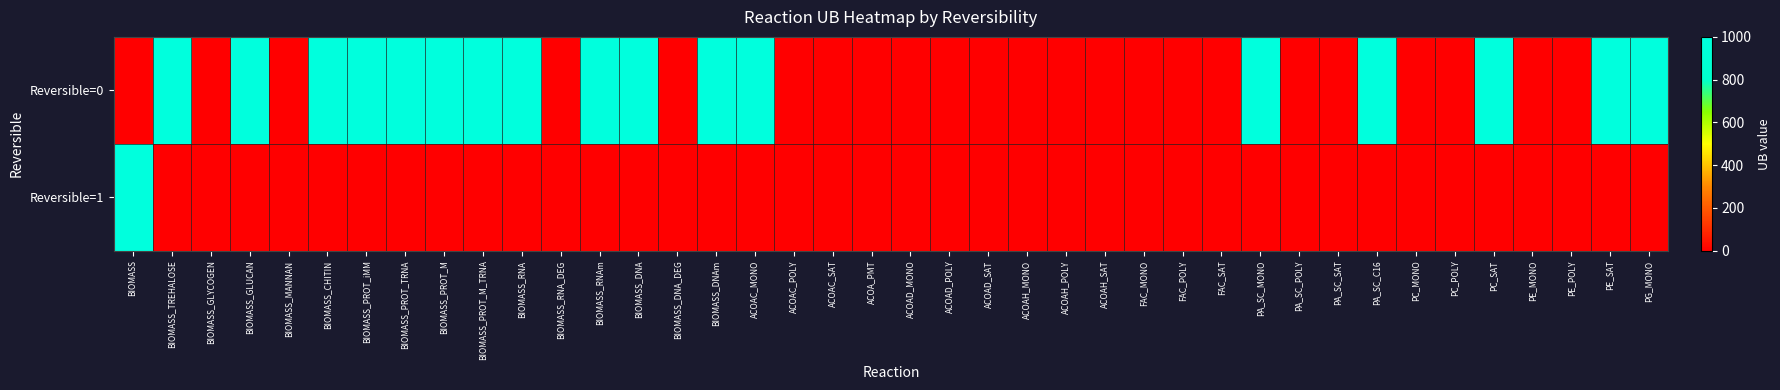

List the series in order of their overall mean, highest first.

Reversible=0, Reversible=1